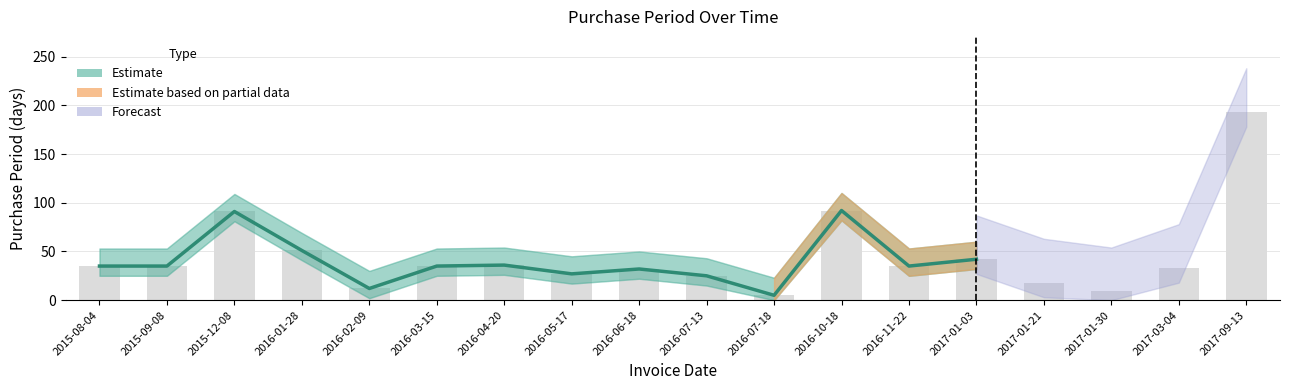

Rank the categories by value from lowest to highest.

2016-07-18, 2016-02-09, 2016-07-13, 2016-05-17, 2016-06-18, 2015-08-04, 2015-09-08, 2016-03-15, 2016-11-22, 2016-04-20, 2017-01-03, 2016-01-28, 2015-12-08, 2016-10-18